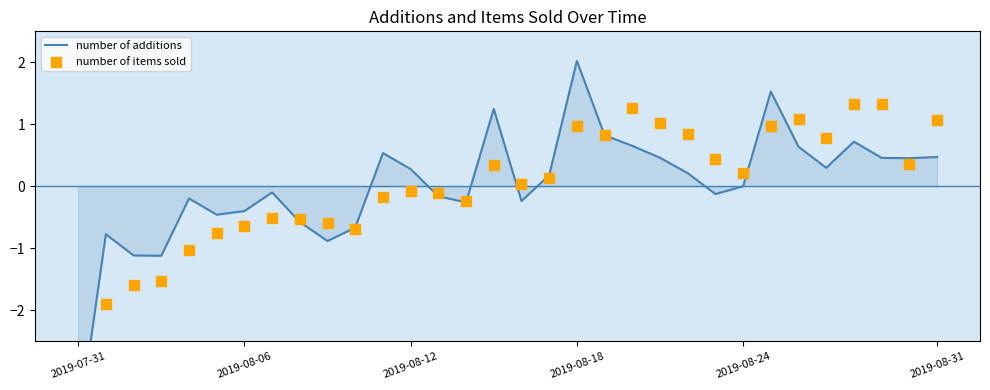

What is the total value across all series at 2019-08-06?

-1.0